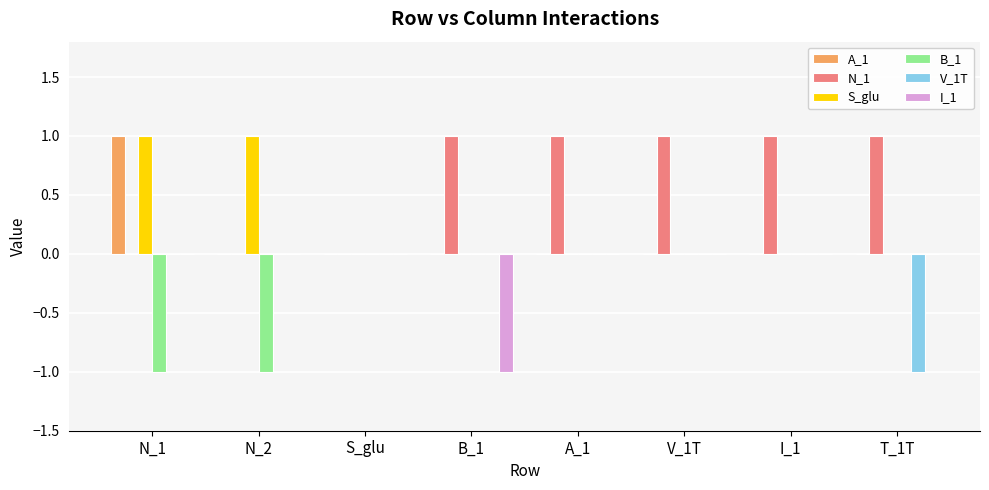

Is the value of A_1 at N_2 greater than the value of S_glu at N_2?

No